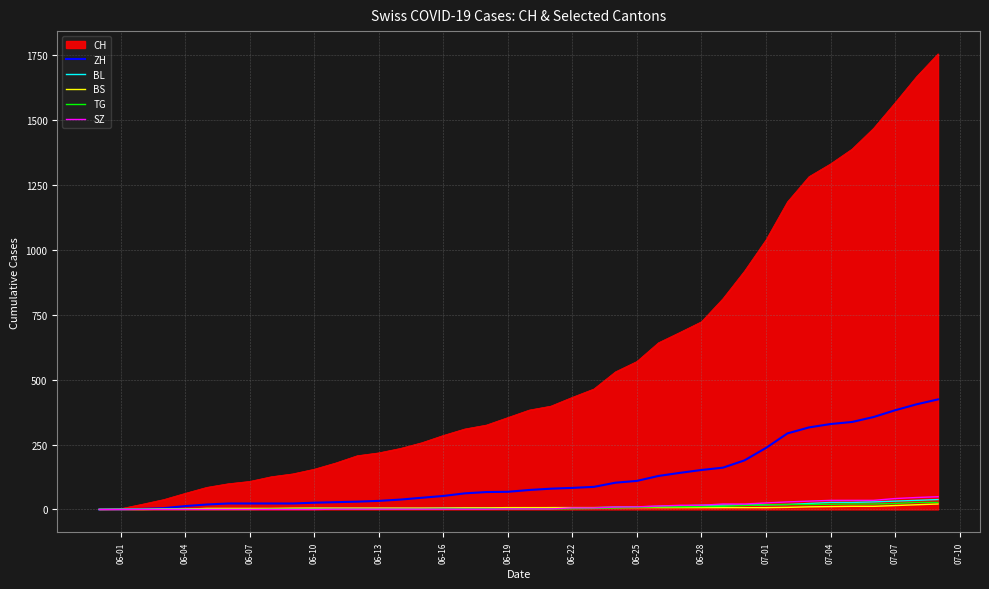

Which series has the largest total across all categories?

CH